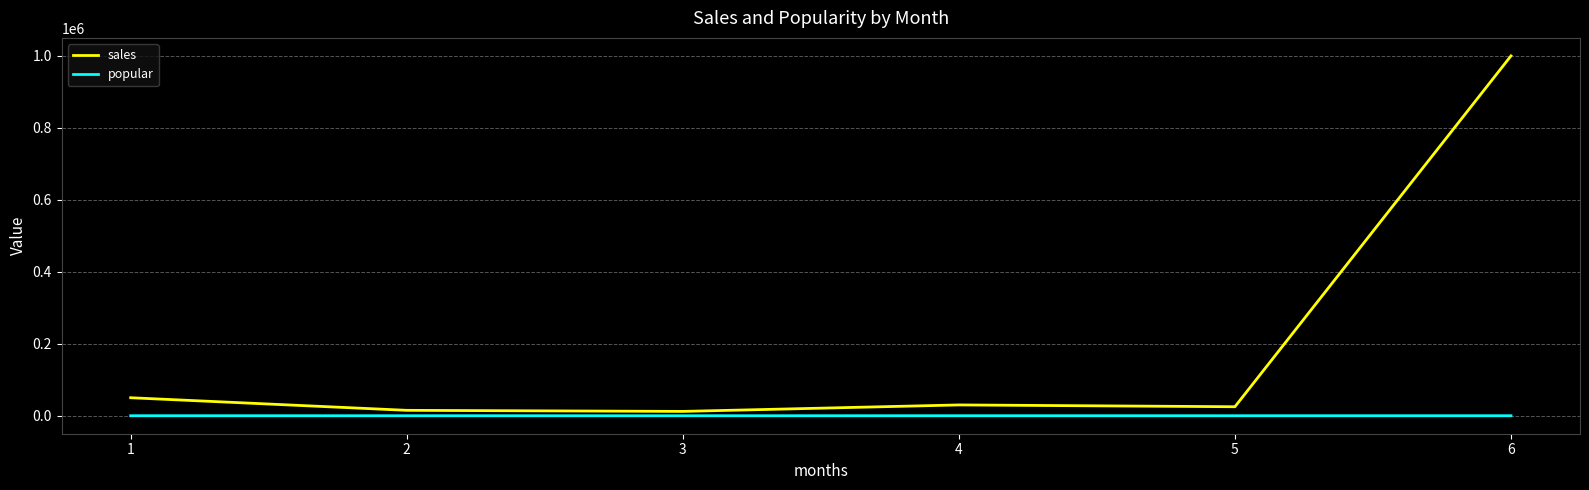

At which label does sales reach its peak?

6